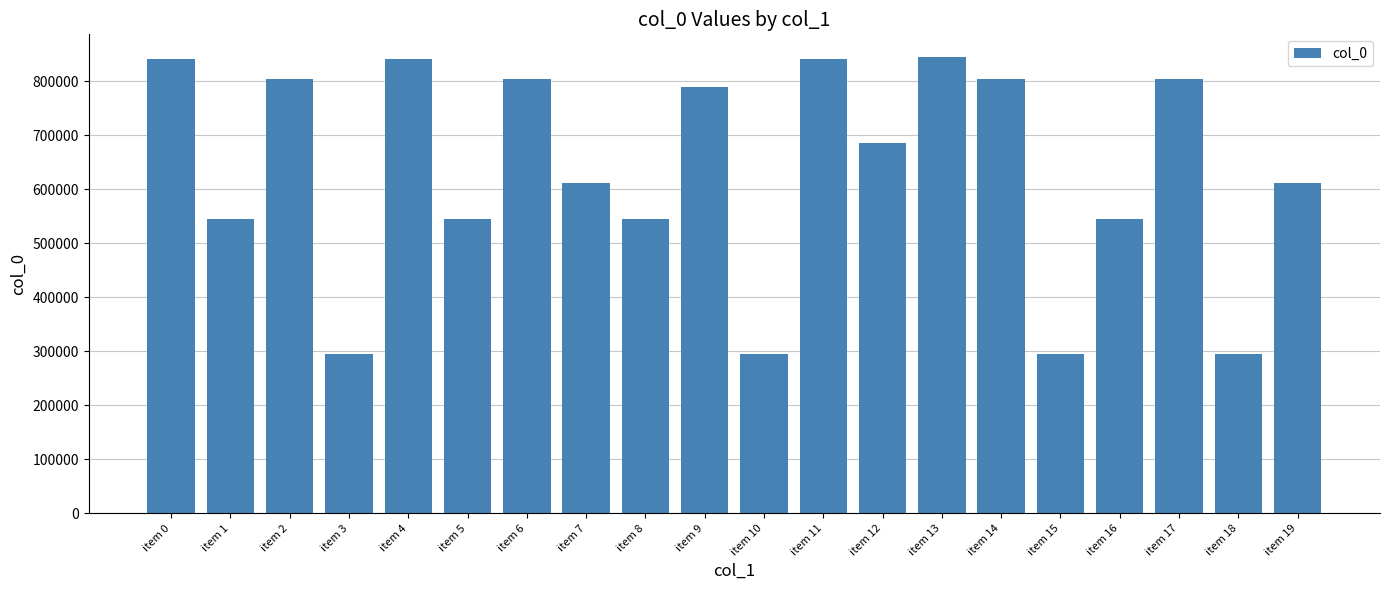

Are the bars grouped side by side (vs. stacked)?

No